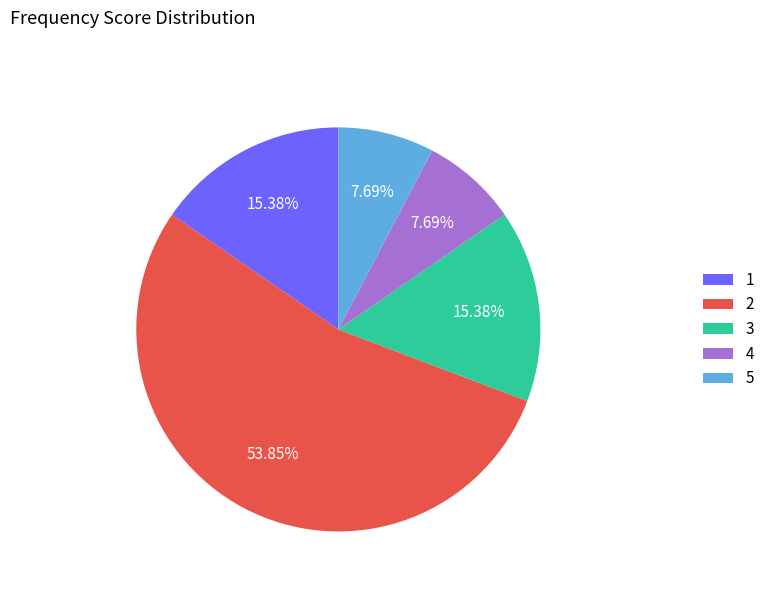

Approximately how many times larger is the value at 2 compared to 1?

3.5